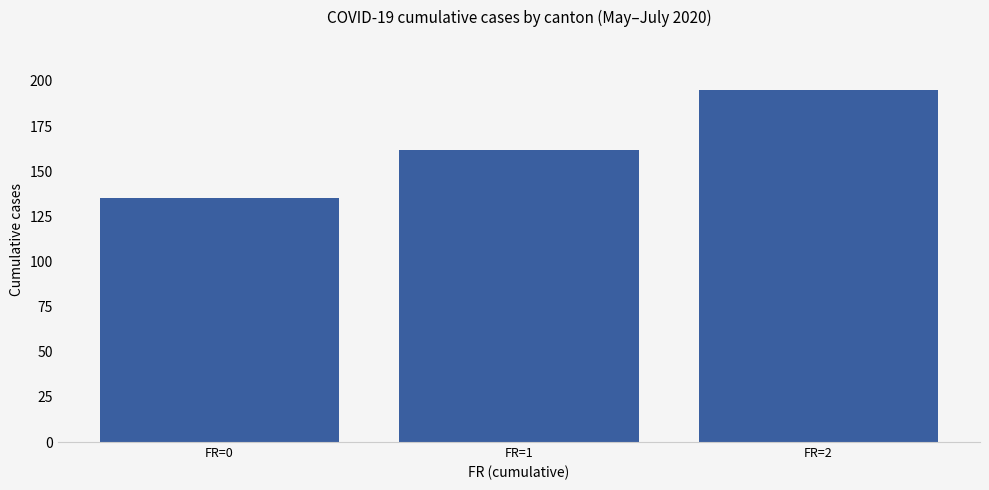

What is the value of the 1st bar from the left?

135